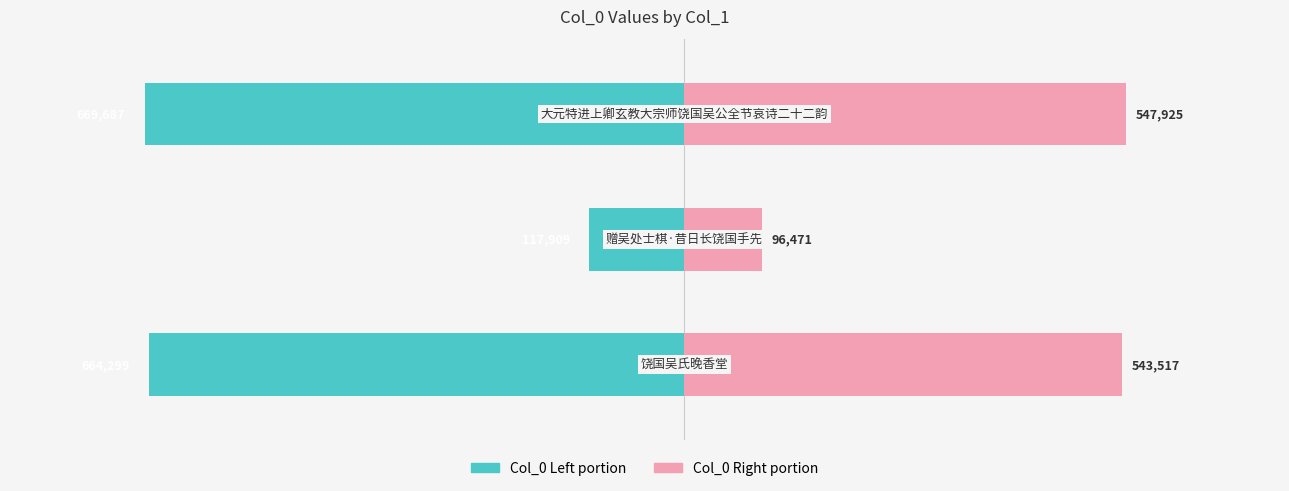

What is the difference between the maximum and minimum values in the Col_0 (Right) series?

451454.4